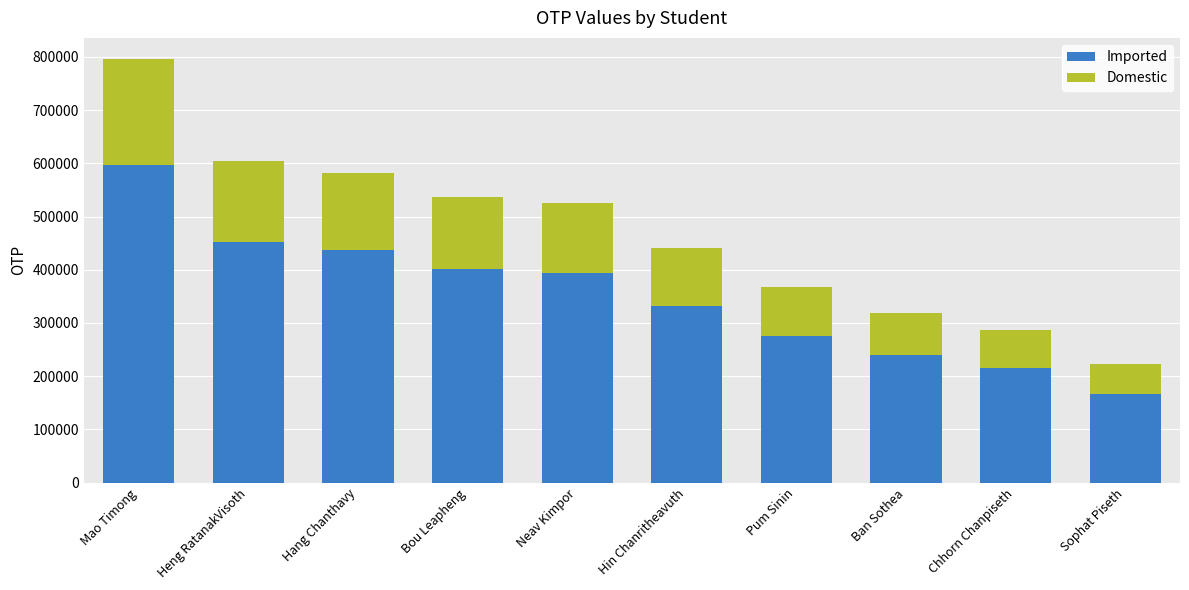

Is it true that Imported equals 859483 at Mao Timong?

False